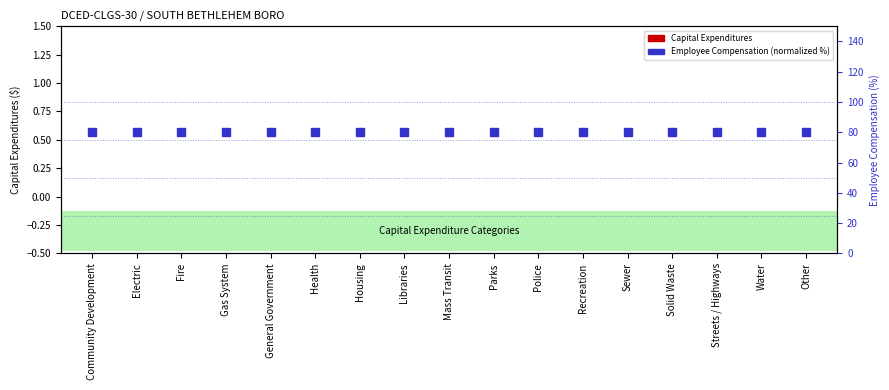

Is it true that Capital Expenditures equals 0.0 at Libraries?

True